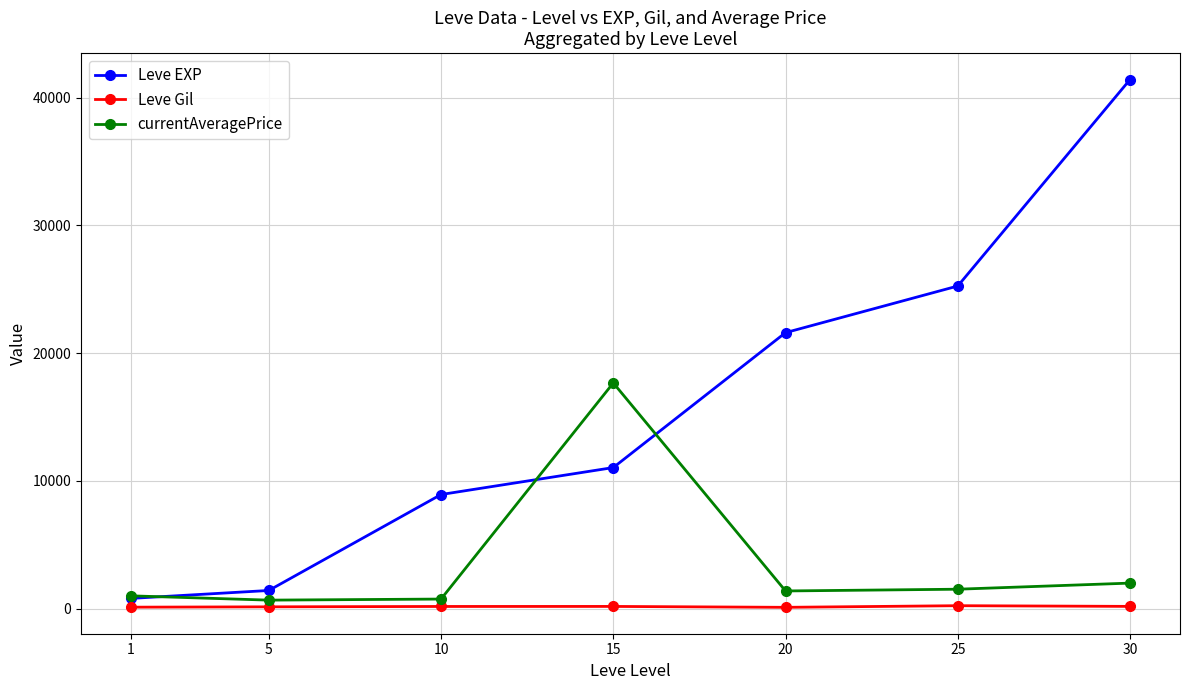

What is the total value across all series at 20?

23083.0